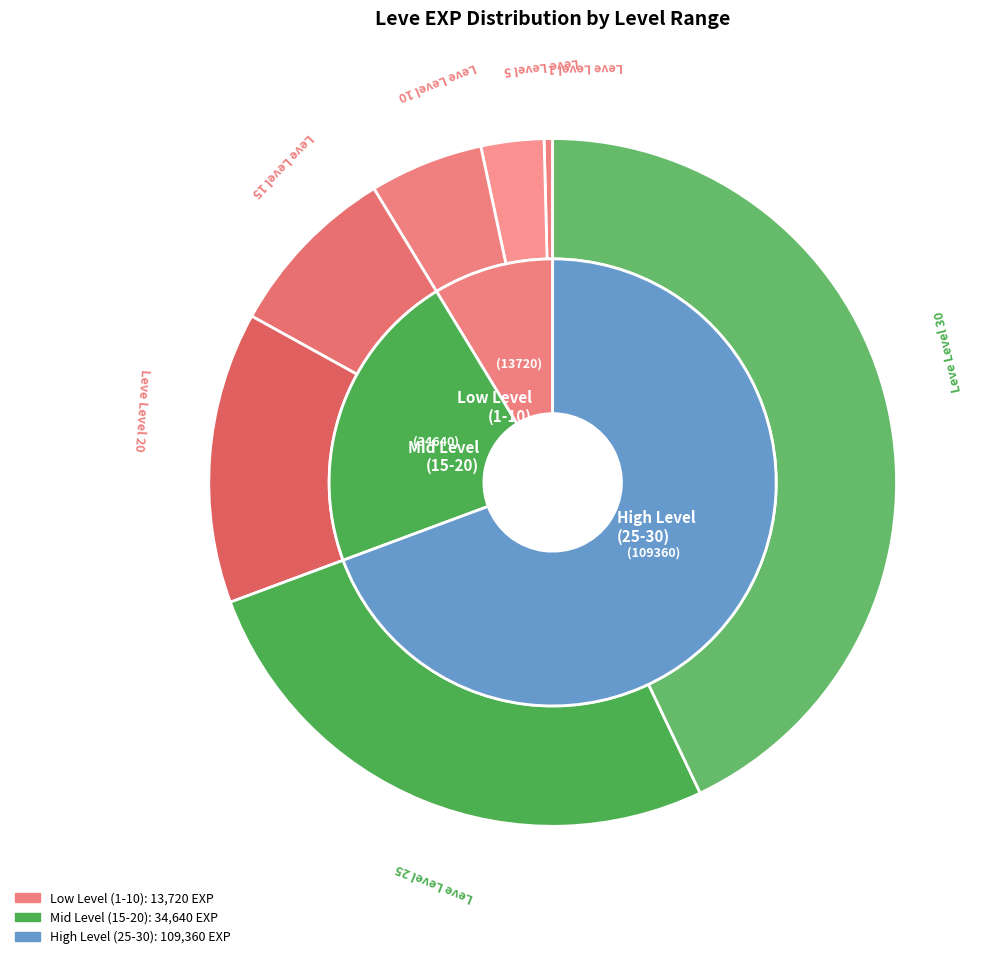

Which slice is the smallest?

Leve Level 1